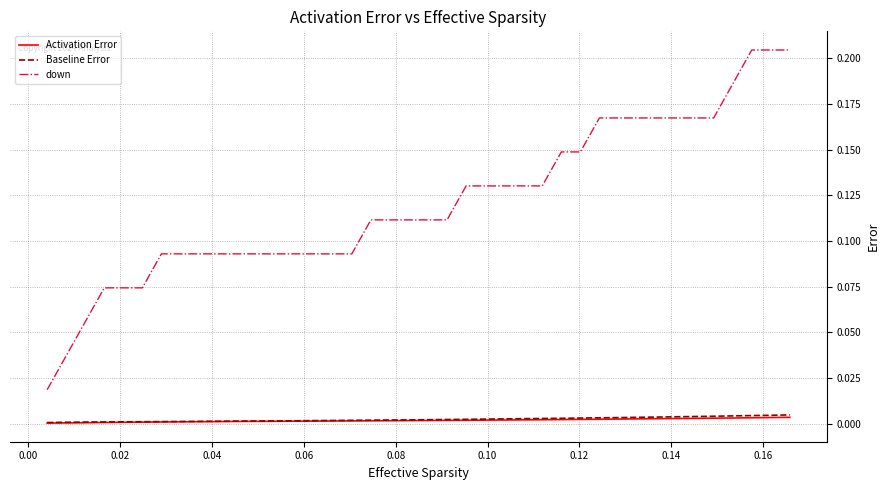

Which series has the widest spread of values?

down